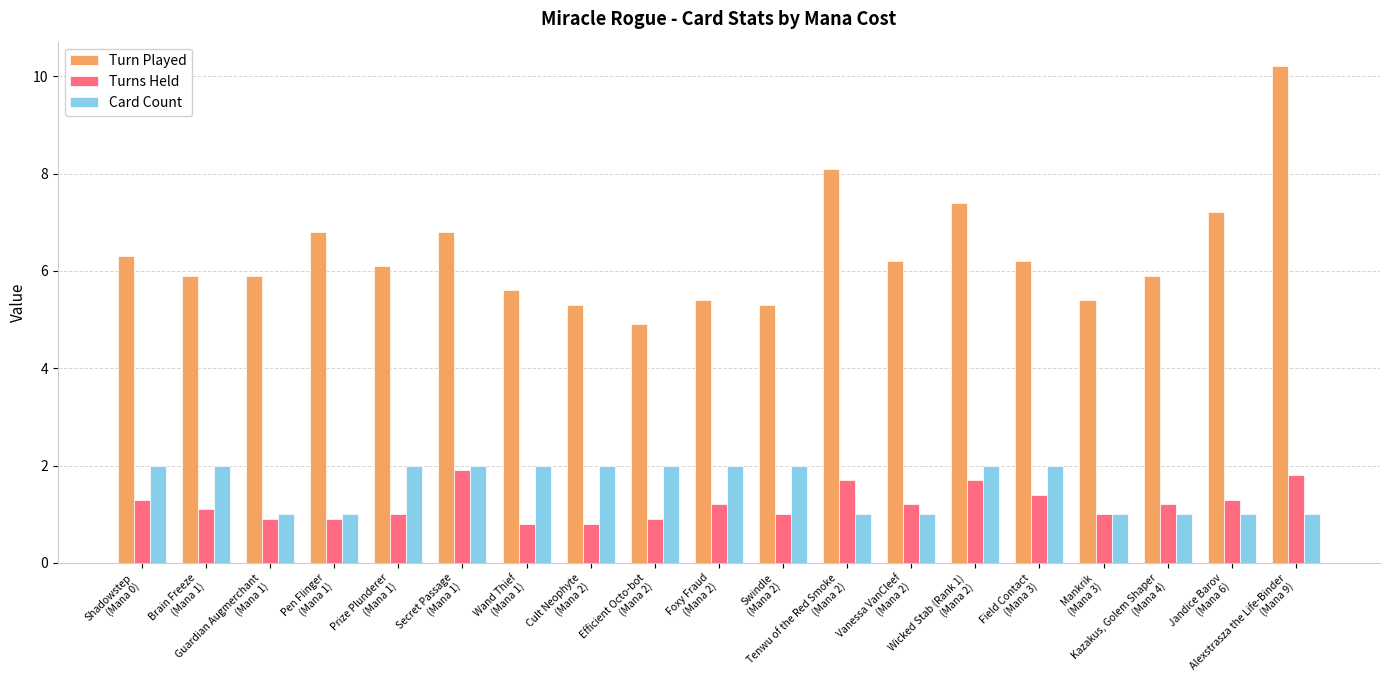

Between Pen Flinger
(Mana 1) and Wand Thief
(Mana 1), which series saw the biggest shift?

Turn Played